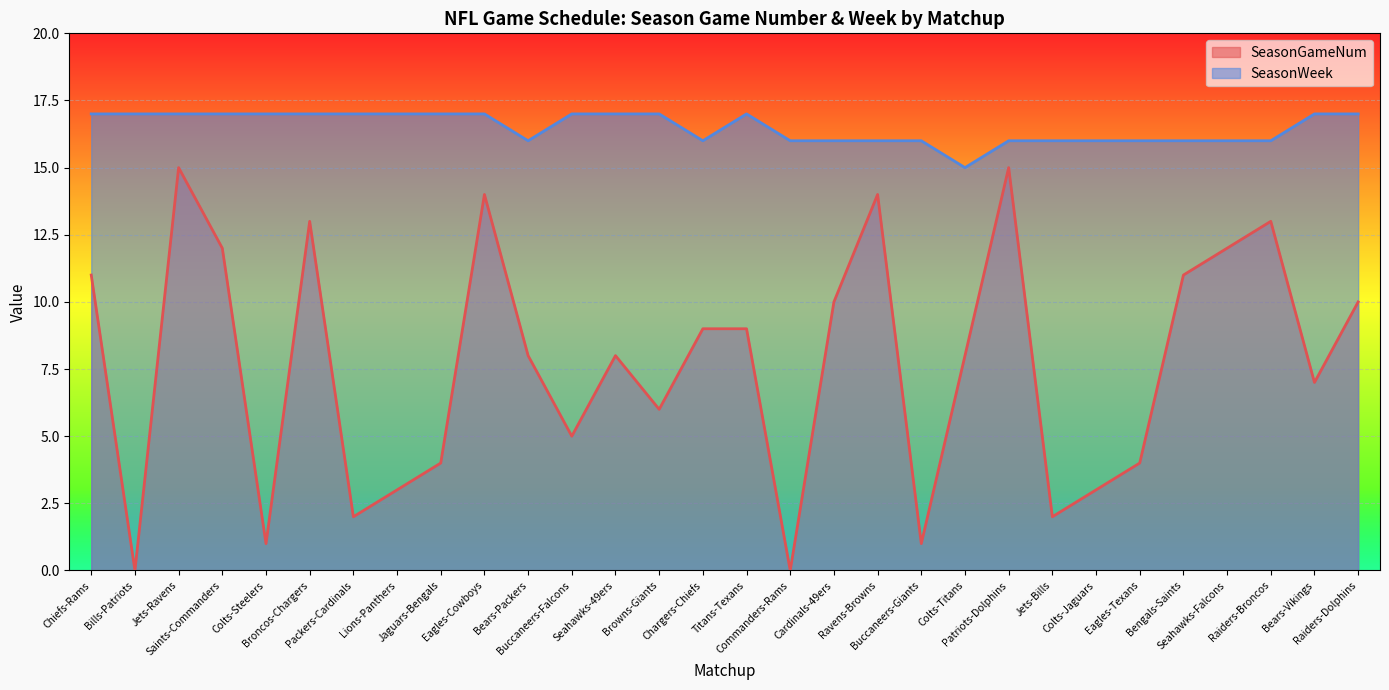

What is the highest value of the SeasonWeek series?

17